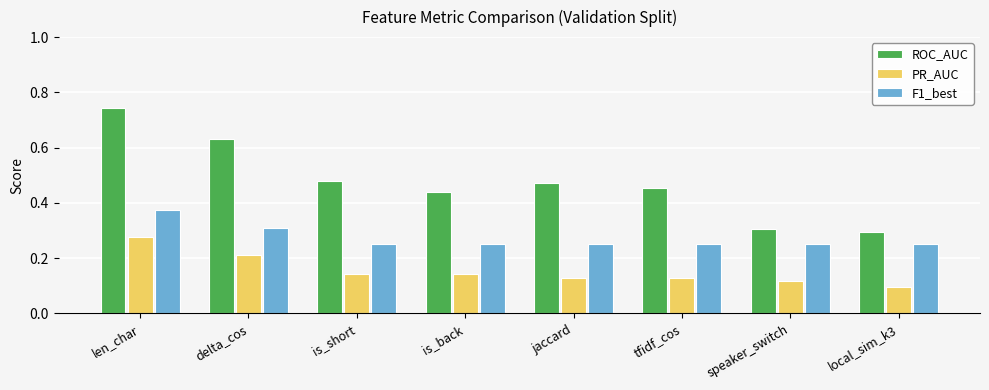

At jaccard, list the series in order from smallest to largest.

PR_AUC, F1_best, ROC_AUC